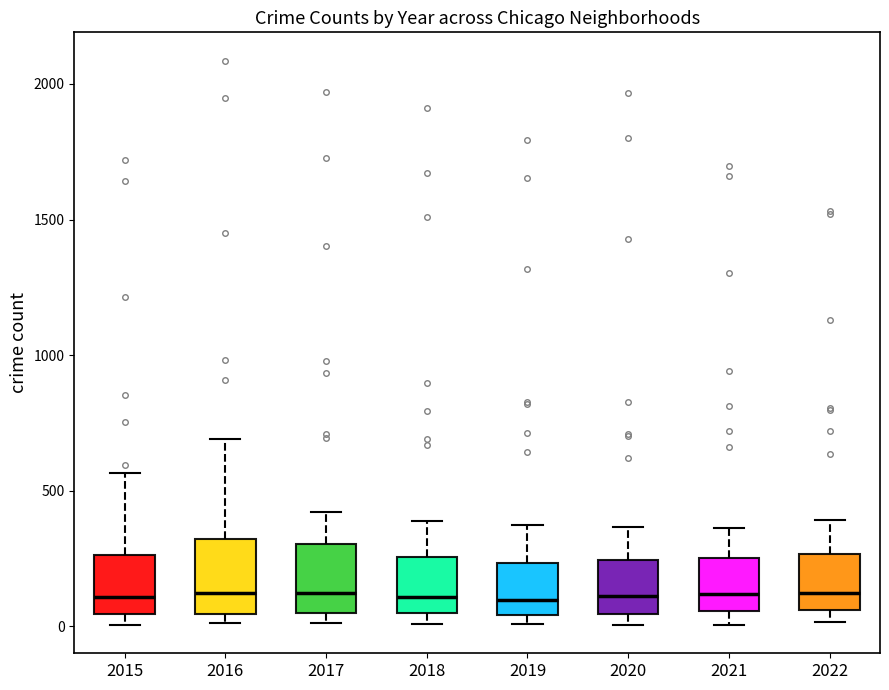

Reading left to right, transcribe this box plot: for each box, give where its median line is, the range the box spans, and where its two whiskers end, as read against the y-axis. The values are not printed on the chart, so give them approximately, as read against the axis.

2015: median 100, box 50 to 250, whiskers 0 to 550
2016: median 150, box 50 to 300, whiskers 0 to 700
2017: median 100, box 50 to 300, whiskers 0 to 400
2018: median 100, box 50 to 250, whiskers 0 to 400
2019: median 100, box 50 to 250, whiskers 0 to 400
2020: median 100, box 50 to 250, whiskers 0 to 350
2021: median 100, box 50 to 250, whiskers 0 to 350
2022: median 100, box 50 to 250, whiskers 0 to 400